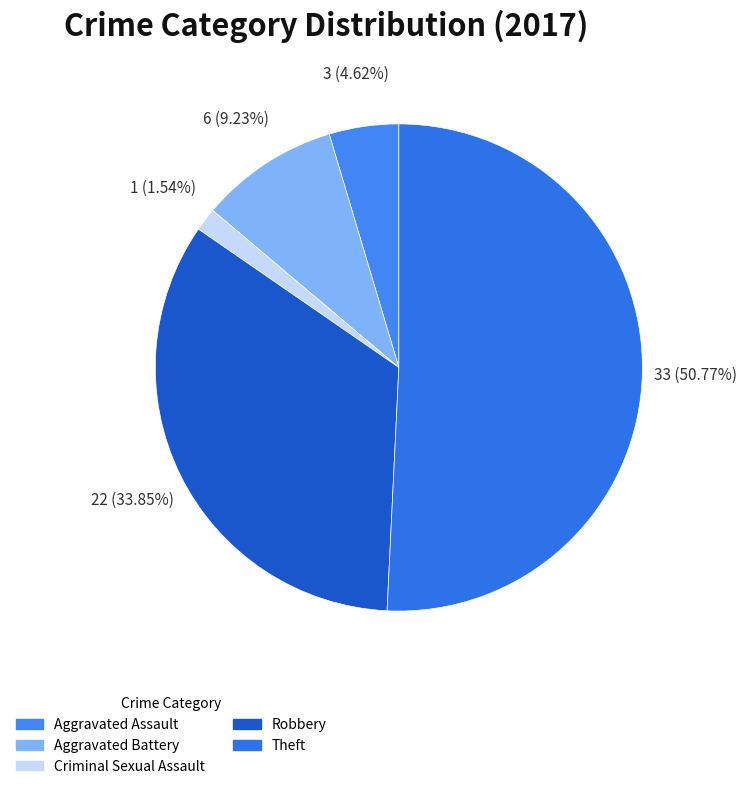

Does Theft account for over 50% of the chart?

Yes